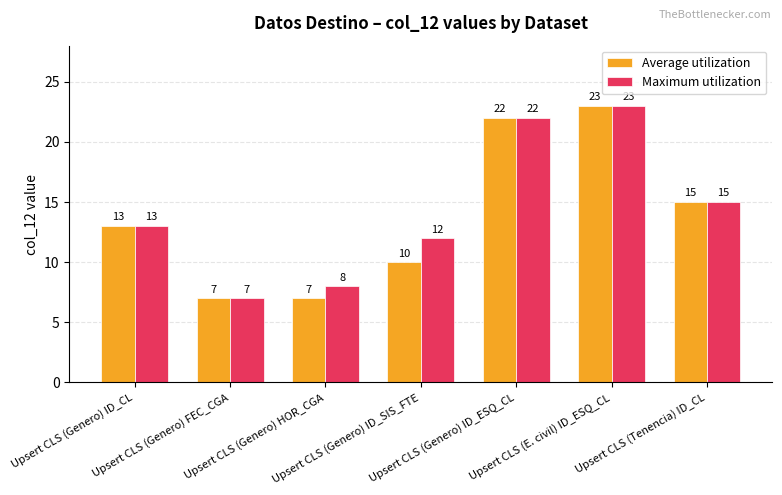

Read the Maximum utilization value at Upsert CLS (E. civil) ID_ESQ_CL.

23